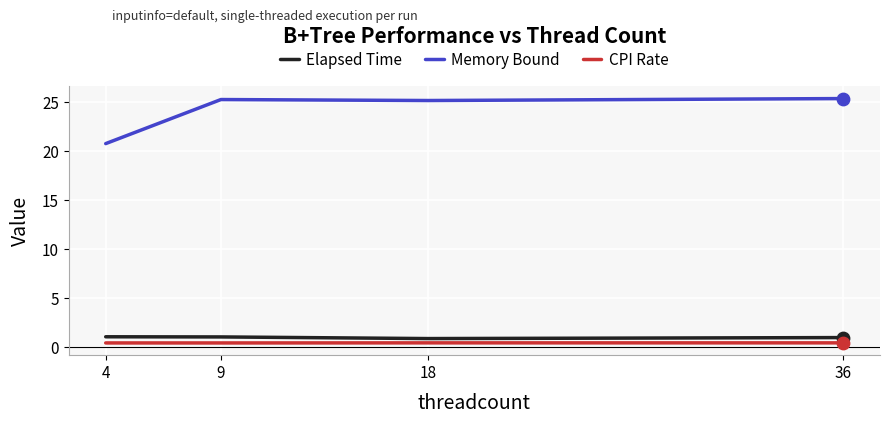

At how many categories does at least one series exceed 13?

4